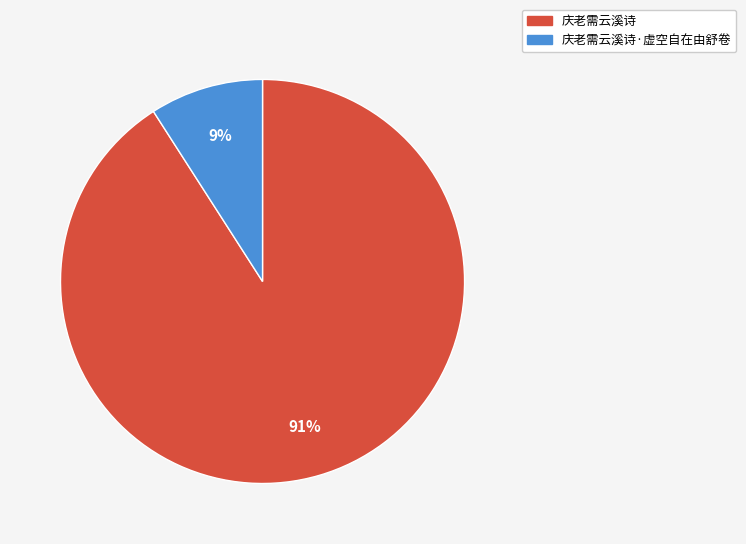

To the nearest percent, what is the average slice percentage?

50%